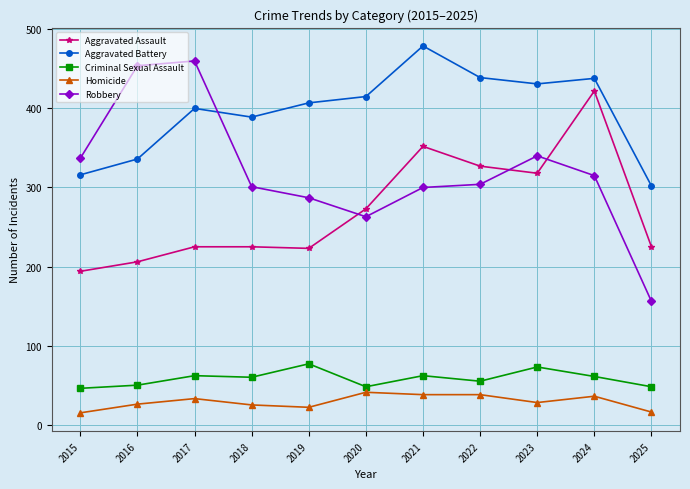

True or false: Criminal Sexual Assault has a value of 91 at 2022.

False